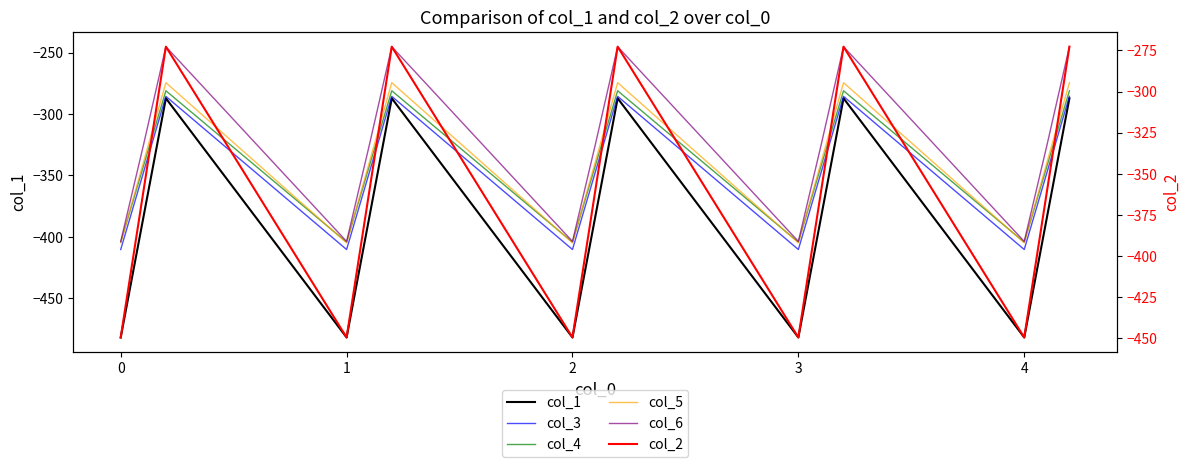

True or false: col_5 has more than 0 points higher than both neighbors.

True